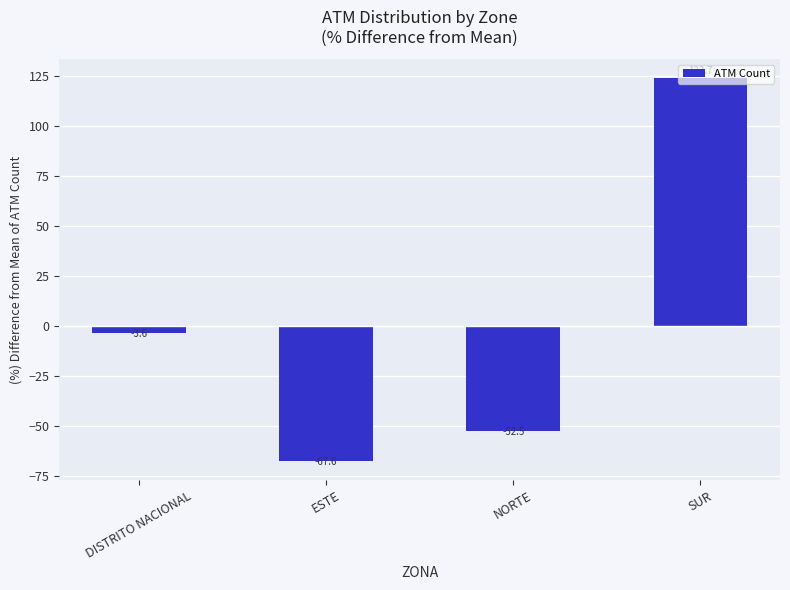

What is the sum of the values at ESTE and DISTRITO NACIONAL?

-71.2